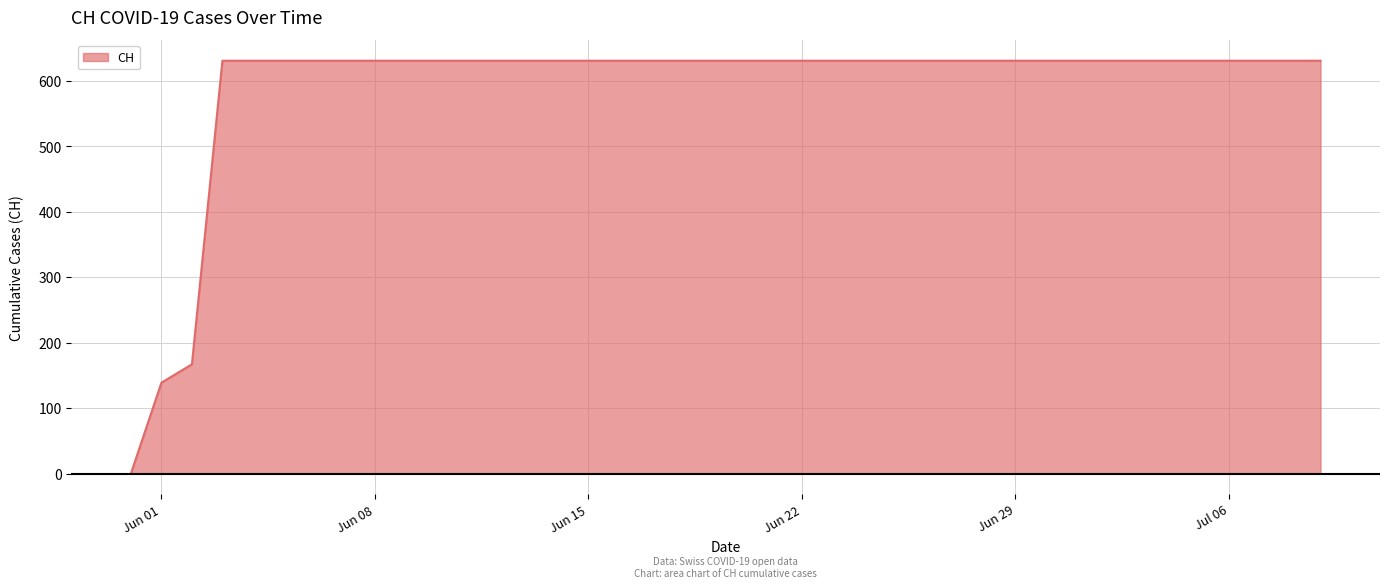

What is the greatest value displayed?

631